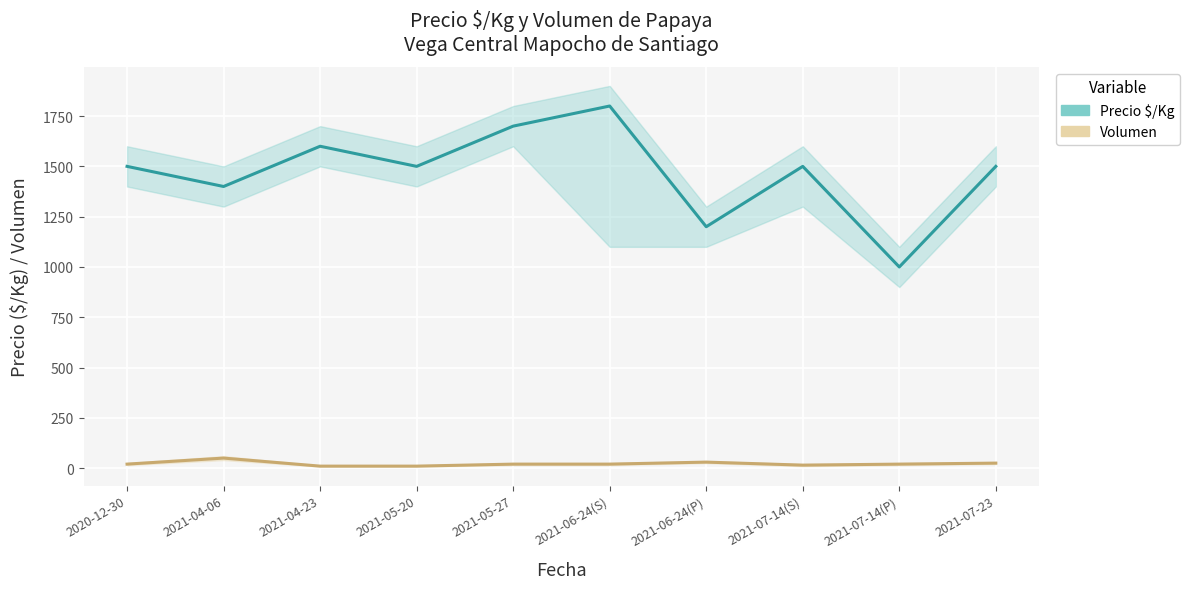

Rank the series by their average value, from highest to lowest.

Precio $/Kg, Volumen